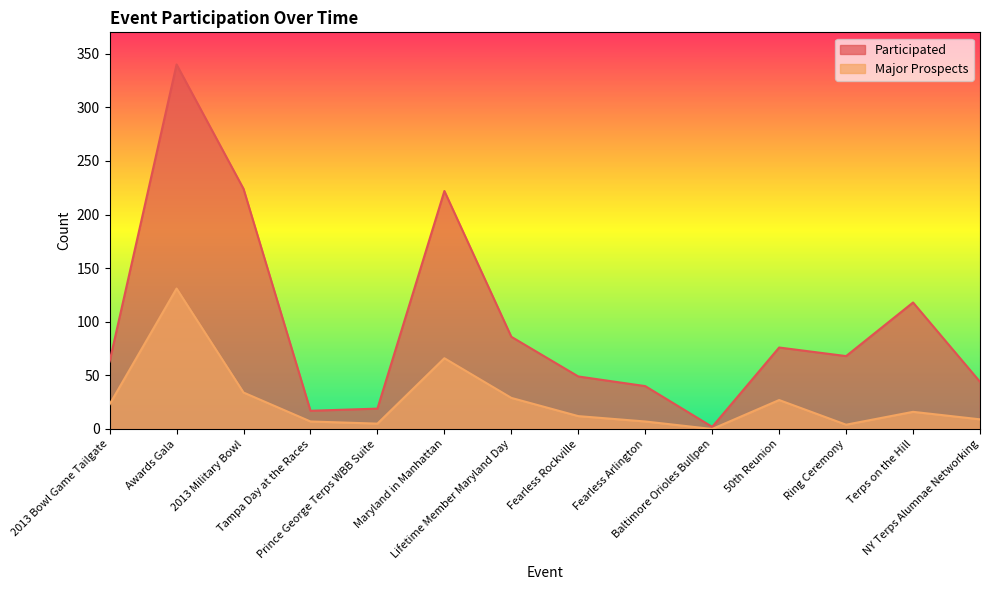

Reading left to right, what are all the values shown in this chart?

Participated: 2013 Bowl Game Tailgate=63	Awards Gala=340	2013 Military Bowl=224	Tampa Day at the Races=17	Prince George Terps WBB Suite=19	Maryland in Manhattan=222	Lifetime Member Maryland Day=86	Fearless Rockville=49	Fearless Arlington=40	Baltimore Orioles Bullpen=2	50th Reunion=76	Ring Ceremony=68	Terps on the Hill=118	NY Terps Alumnae Networking=44
Major Prospects: 2013 Bowl Game Tailgate=23	Awards Gala=131	2013 Military Bowl=34	Tampa Day at the Races=7	Prince George Terps WBB Suite=5	Maryland in Manhattan=66	Lifetime Member Maryland Day=29	Fearless Rockville=12	Fearless Arlington=7	Baltimore Orioles Bullpen=0	50th Reunion=27	Ring Ceremony=4	Terps on the Hill=16	NY Terps Alumnae Networking=9